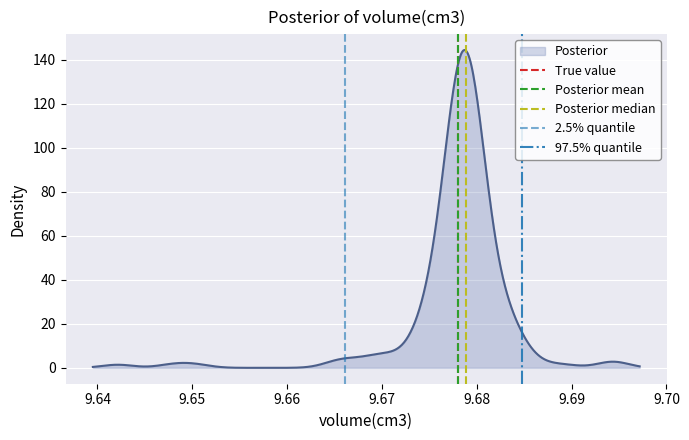

How many values in 2.5% quantile are above zero?

1